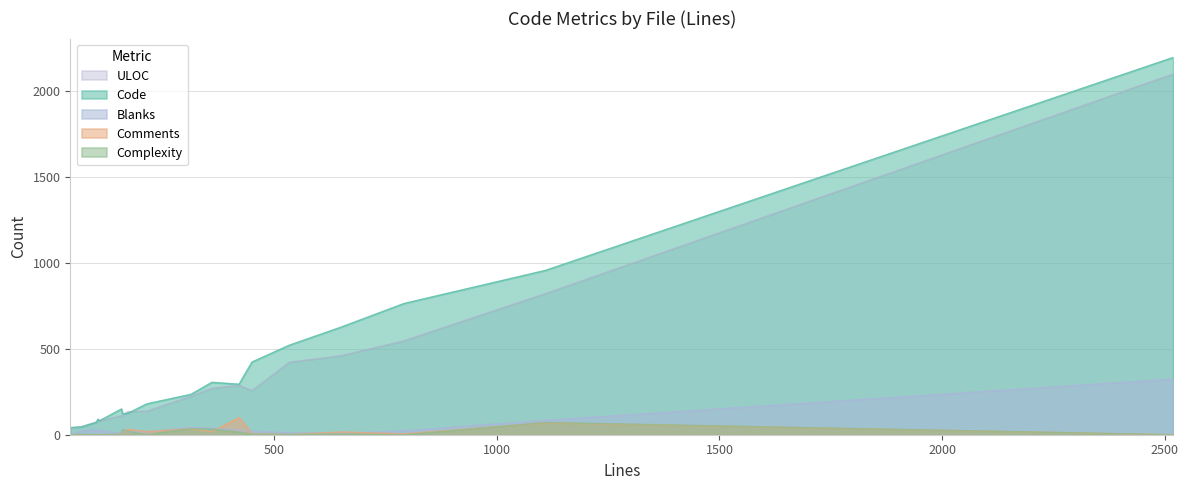

What is the highest value of the ULOC series?

2099